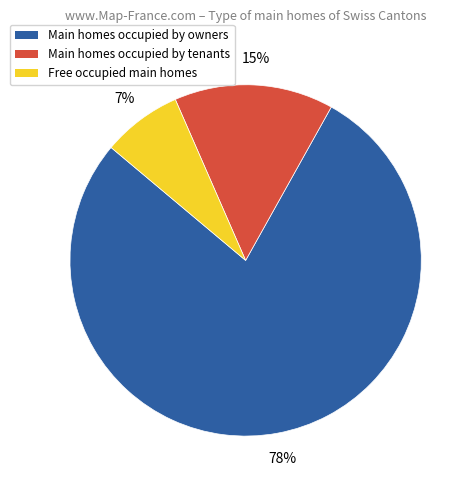

Is there a majority slice in this chart?

Yes